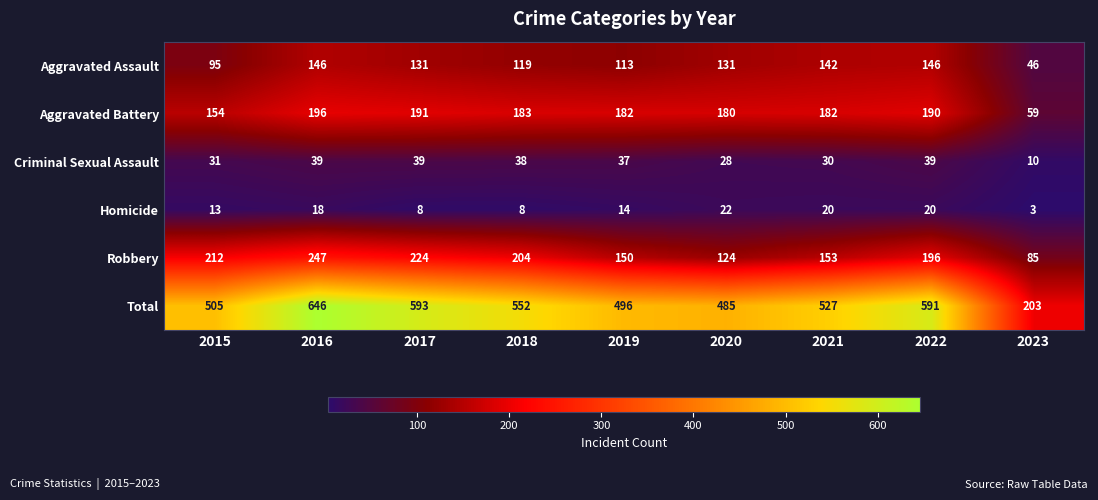

Where does the Aggravated Assault series first go above 131?

2016